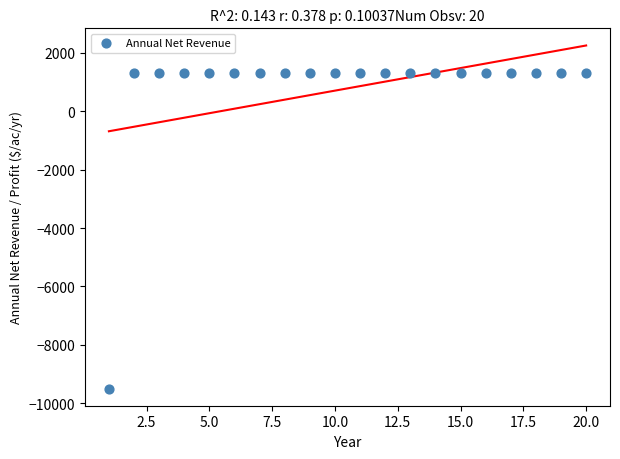

What is the range of Y values (max minus min)?

10809.7